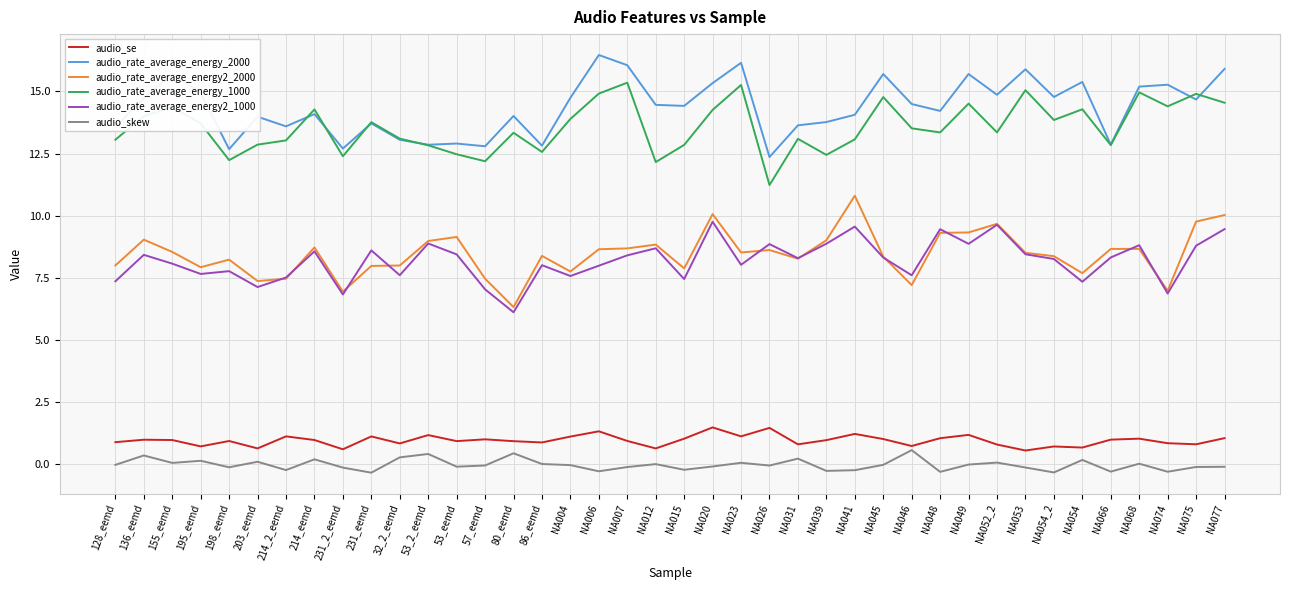

What is the sum of all audio_rate_average_energy_1000 values?

543.0